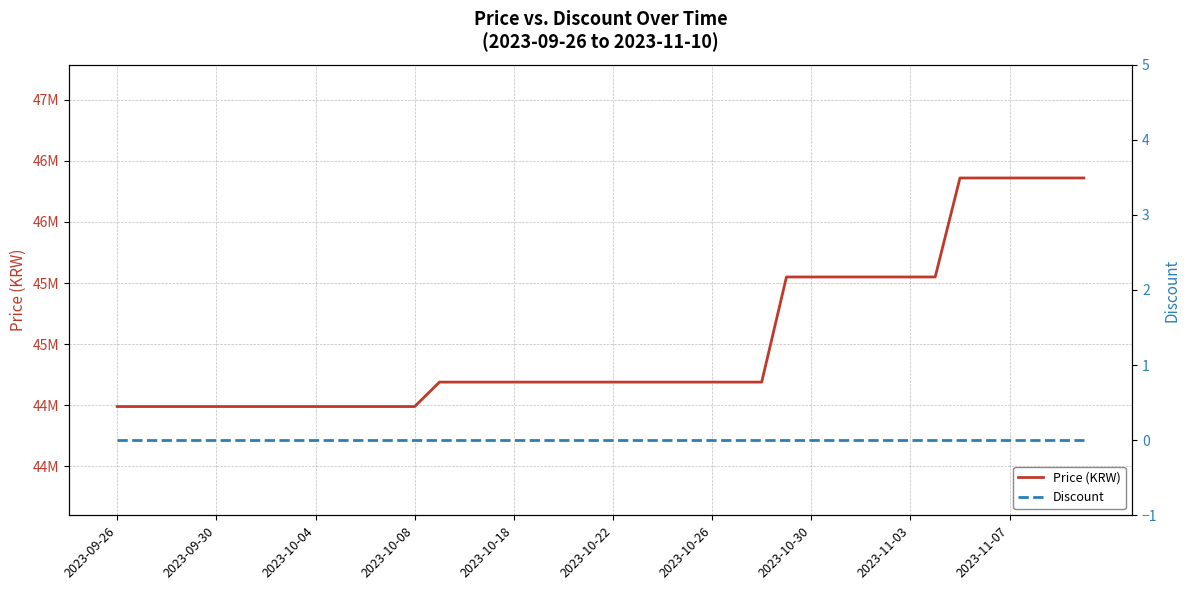

Between 14 and 33, which series saw the biggest shift?

Price (KRW)